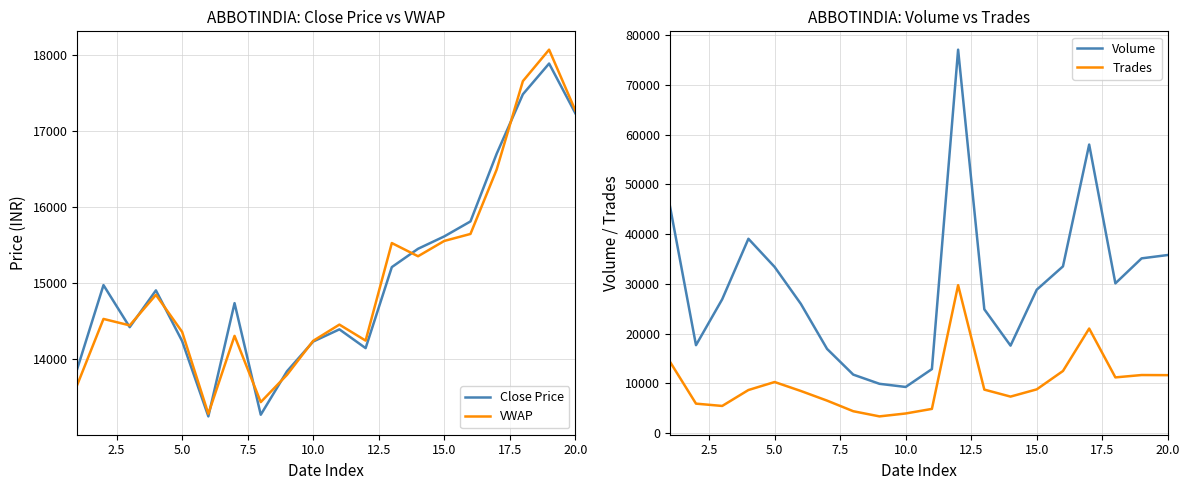

True or false: Trades and Volume cross at least once.

False